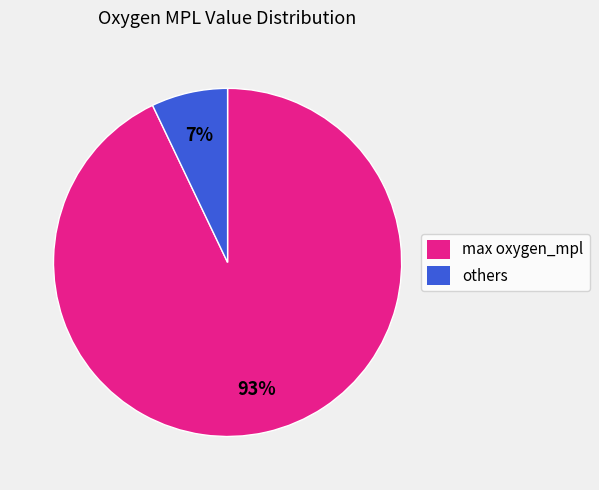

To the nearest percent, what is the difference between the largest and smallest slice percentages?

86%